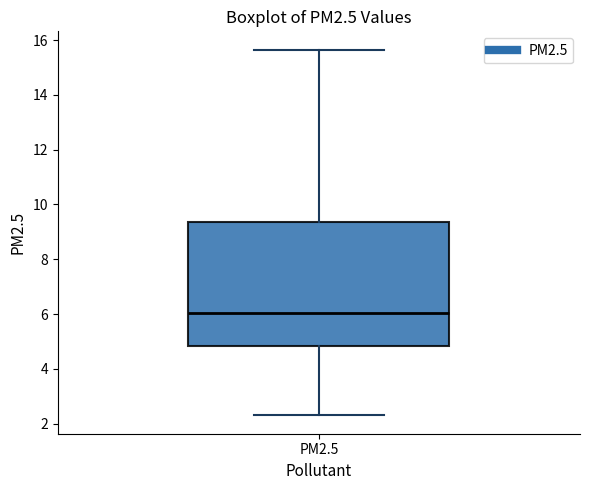

Transcribe this box plot: give where the median line is, the range the box spans, and where the two whiskers end, as read against the y-axis. The values are not printed on the chart, so give them approximately, as read against the axis.

median 6.0, box 4.8 to 9.4, whiskers 2.2 to 15.6